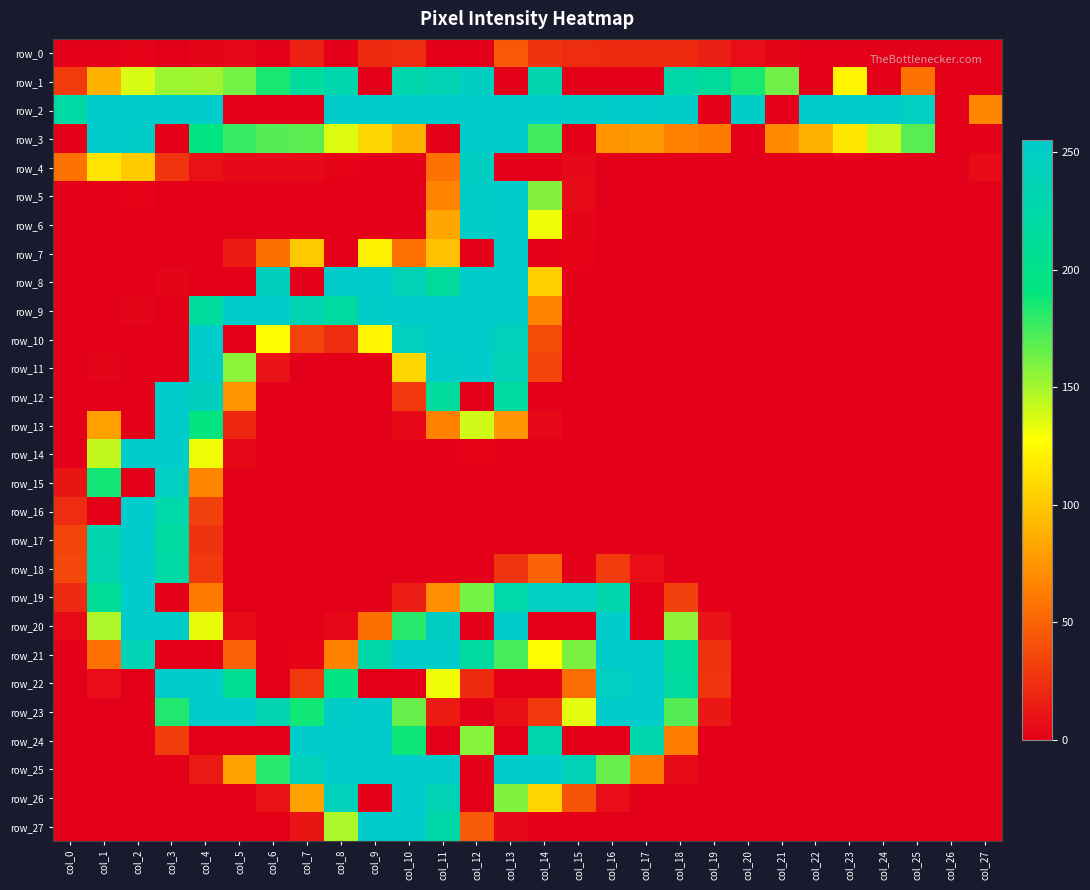

How many data points in row_8 are above 0?

10